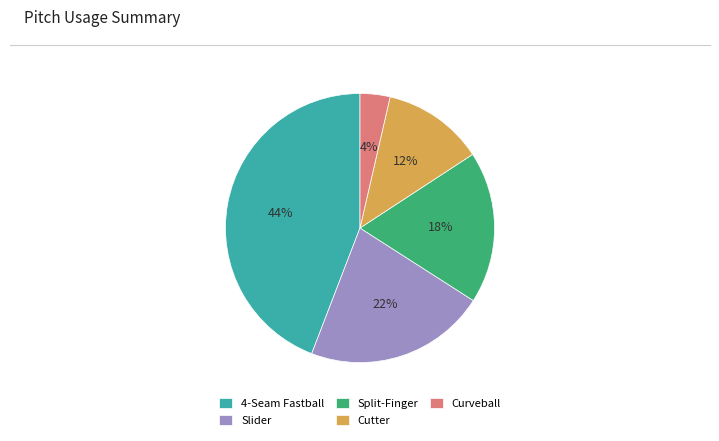

What is the largest slice in the pie chart?

4-Seam Fastball